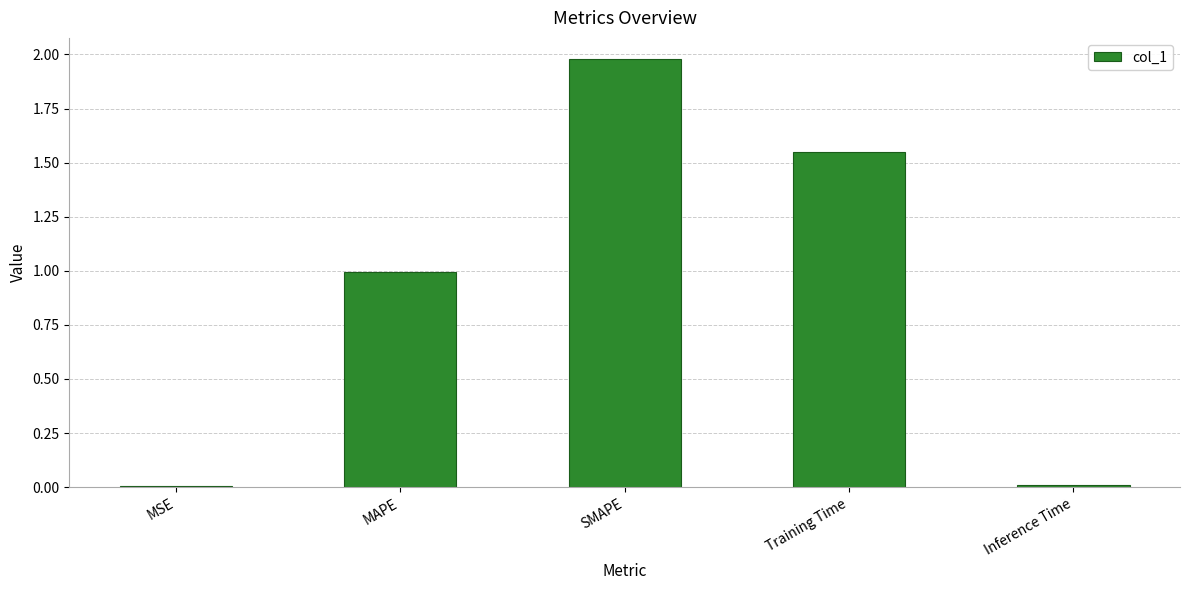

Which category has the highest value across all series?

SMAPE